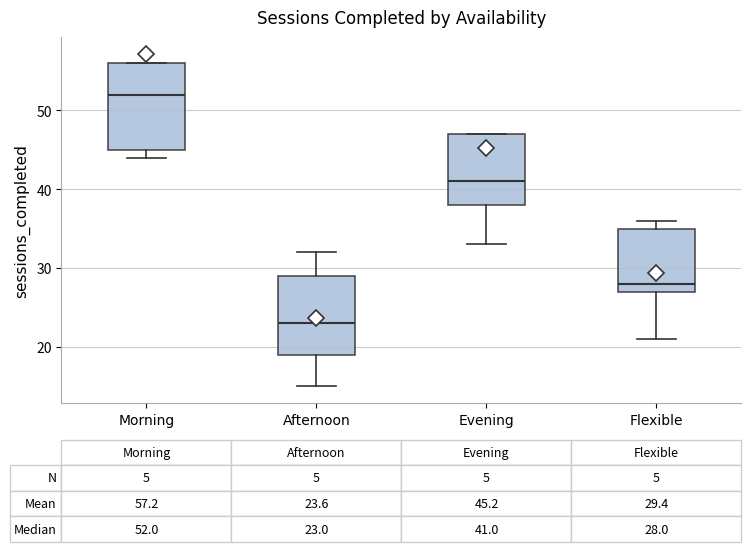

Which box's median line is the highest?

Morning